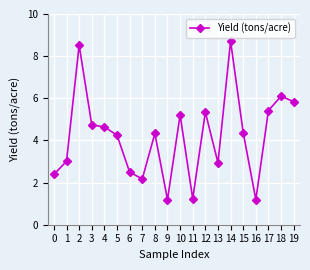

What is the difference between the maximum and minimum values?

7.5